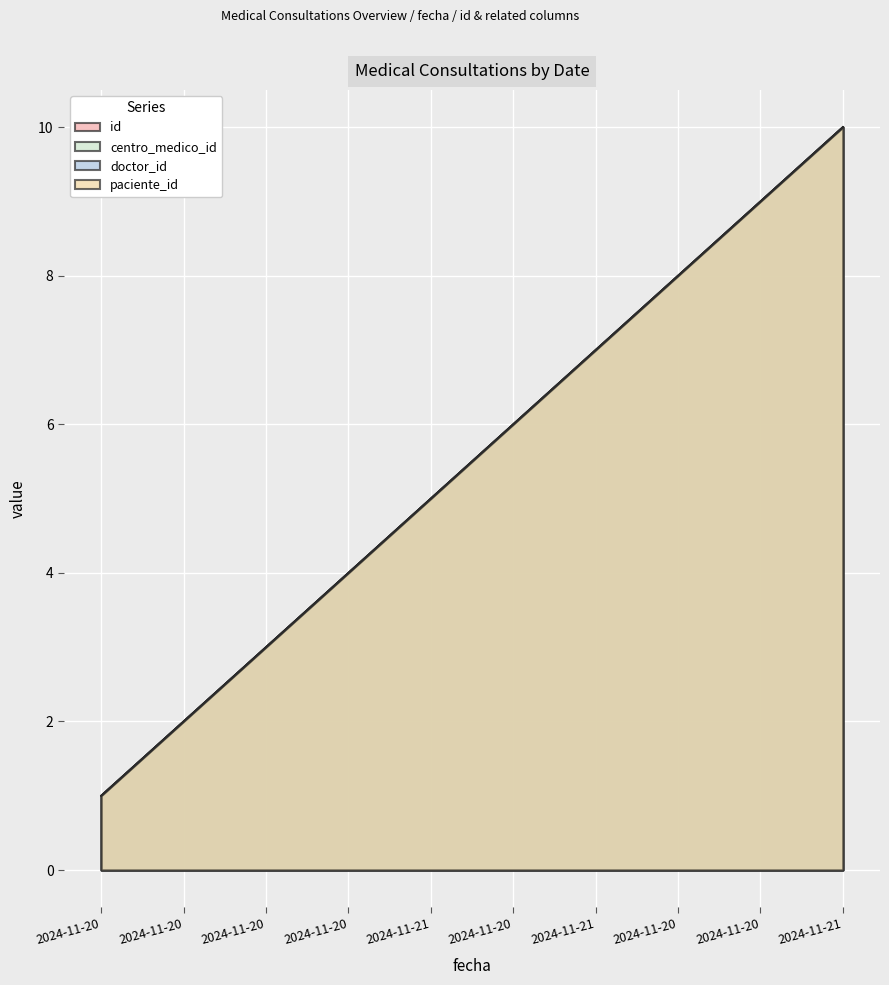

What value does the id series have at 2024-11-20?

3